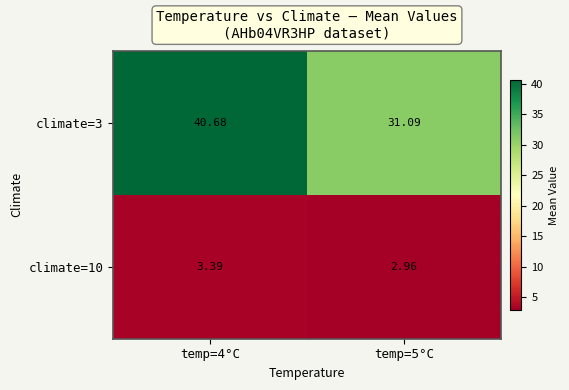

Is the value of climate=10 at temp=5°C greater than the value of climate=3 at temp=4°C?

No